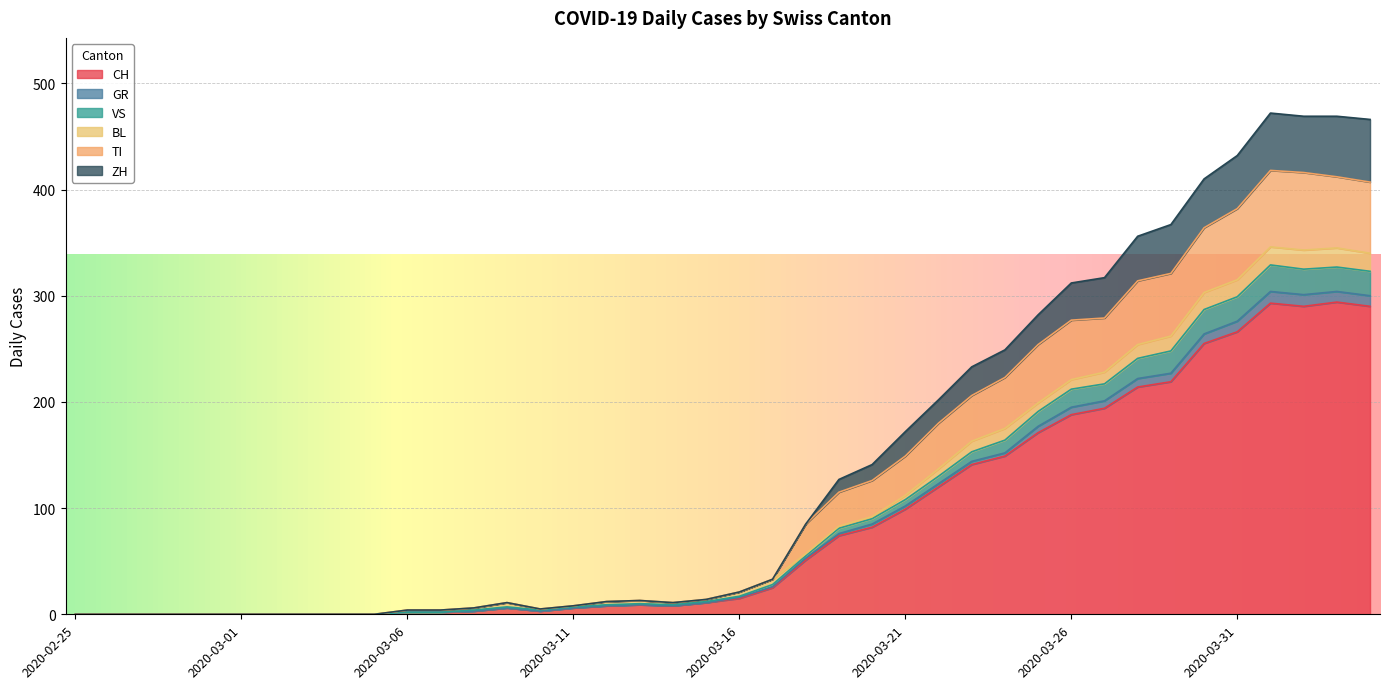

True or false: TI and VS intersect in this chart.

False